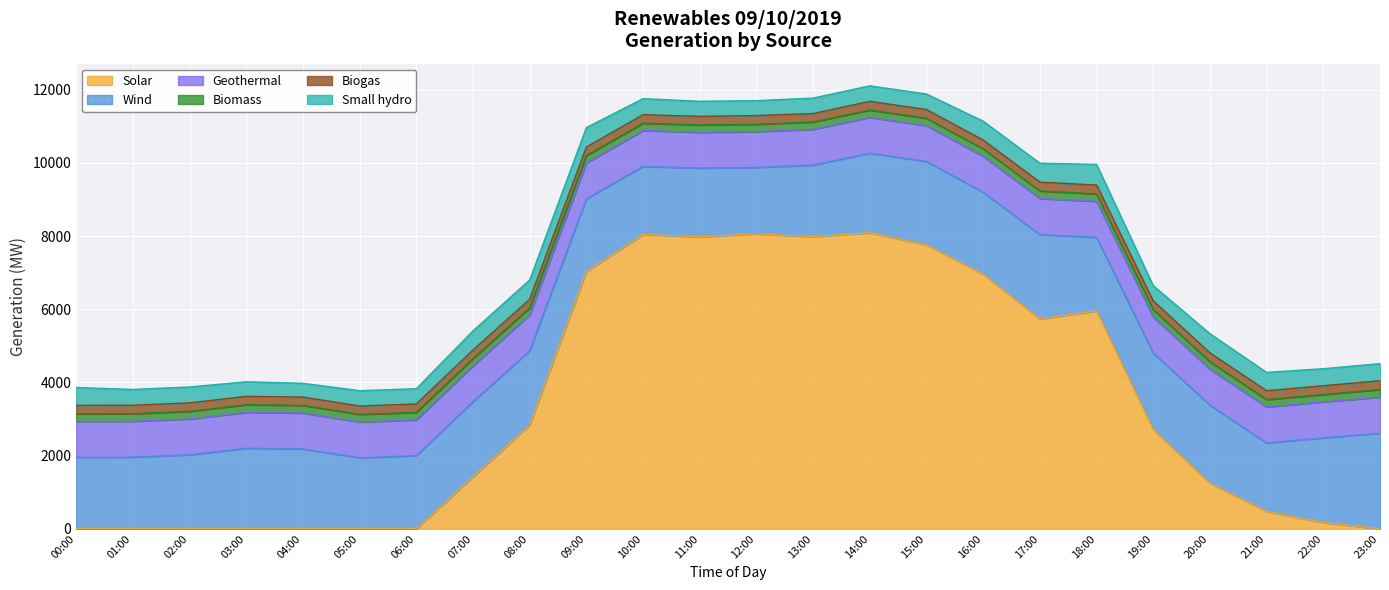

Reading left to right, extract all data points from this chart.

Solar: 0	0	0	0	0	0	0	1424	2841	7034	8046	7980	8063	7985	8094	7760	6959	5736	5958	2712	1245	476	171	0
Wind: 1955	1958	2022	2202	2183	1942	1999	2052	2026	1986	1860	1879	1815	1957	2175	2281	2239	2306	2008	2093	2136	1870	2315	2614
Geothermal: 980	980	980	980	982	977	977	980	980	983	981	979	977	978	976	978	984	986	985	983	984	985	984	984
Biomass: 207	207	208	209	208	209	205	196	192	199	200	200	202	200	201	202	204	206	204	200	203	201	200	208
Biogas: 233	233	232	229	228	228	231	235	236	233	234	236	239	231	239	239	241	242	241	241	241	241	241	241
Small hydro: 487	432	434	399	376	419	417	524	526	532	437	412	408	422	424	424	515	517	565	415	524	502	465	468